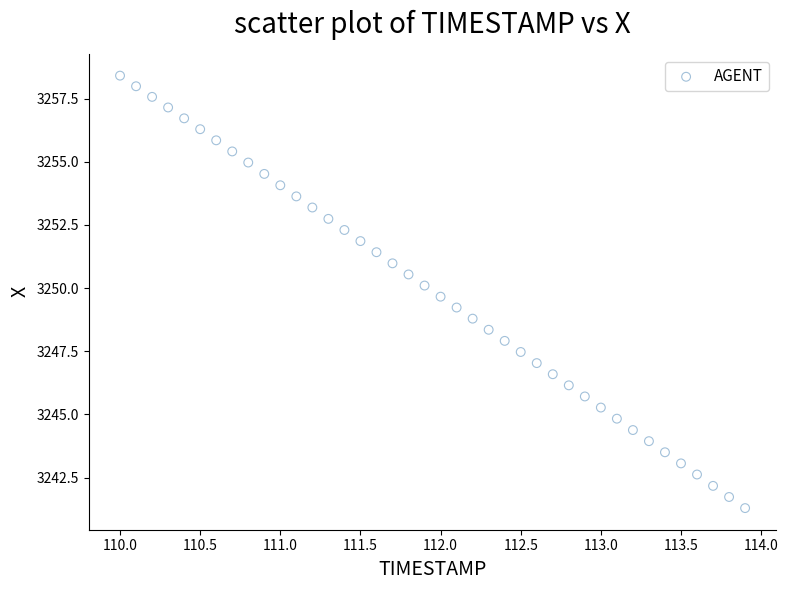

What is the range of Y values (max minus min)?

17.1